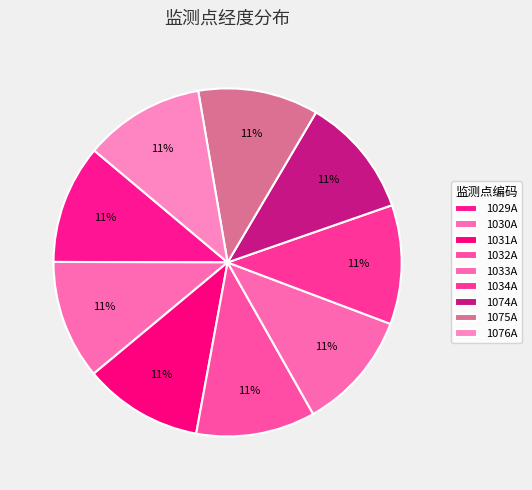

How many slices are in this pie chart?

9